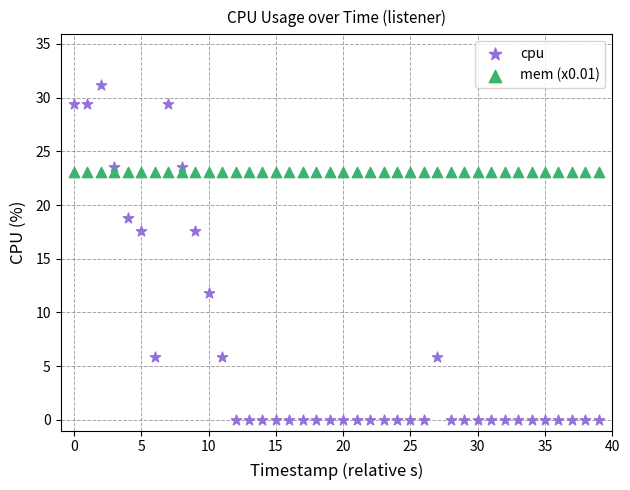

What are all the series names shown in the legend?

cpu, mem (x0.01)